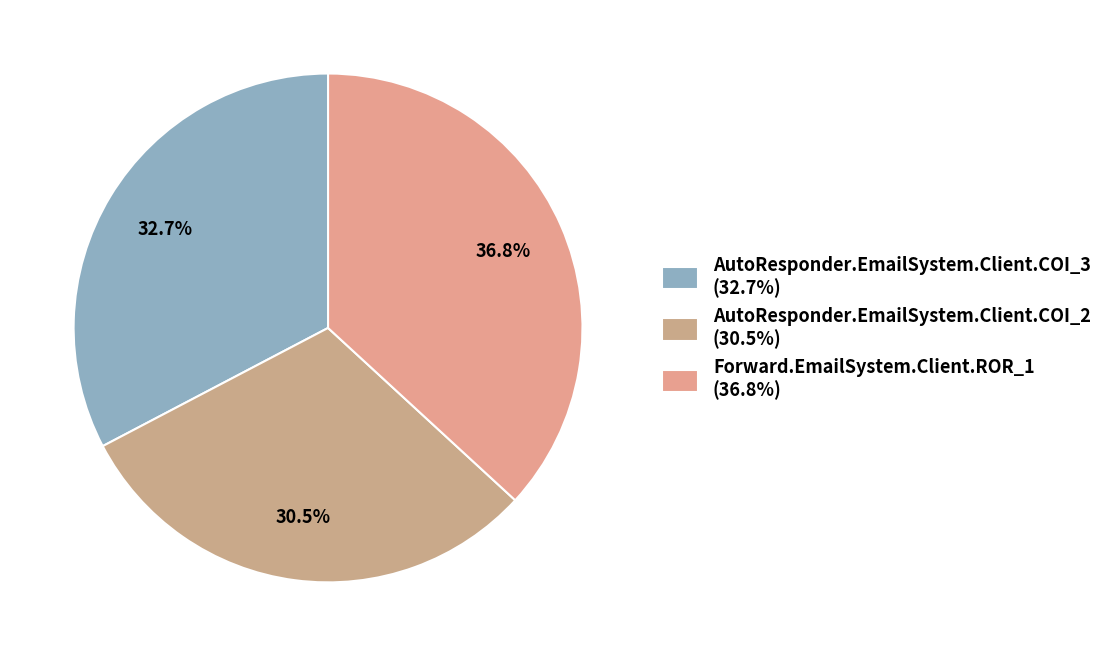

To the nearest percent, what is the average slice percentage?

33%